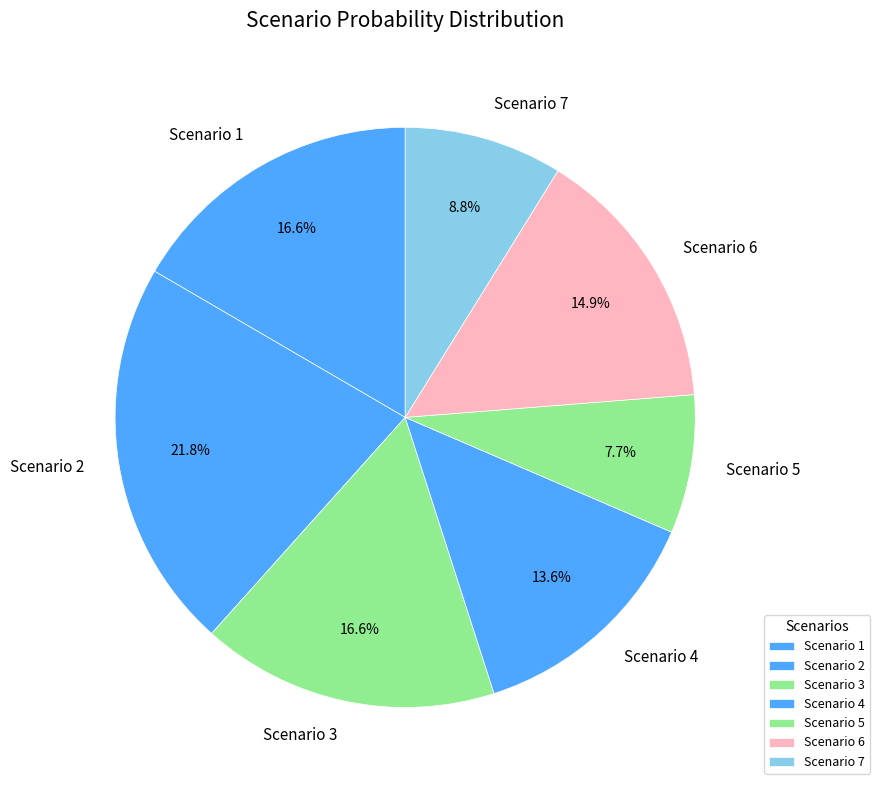

Is there any slice that represents more than half of the pie?

No